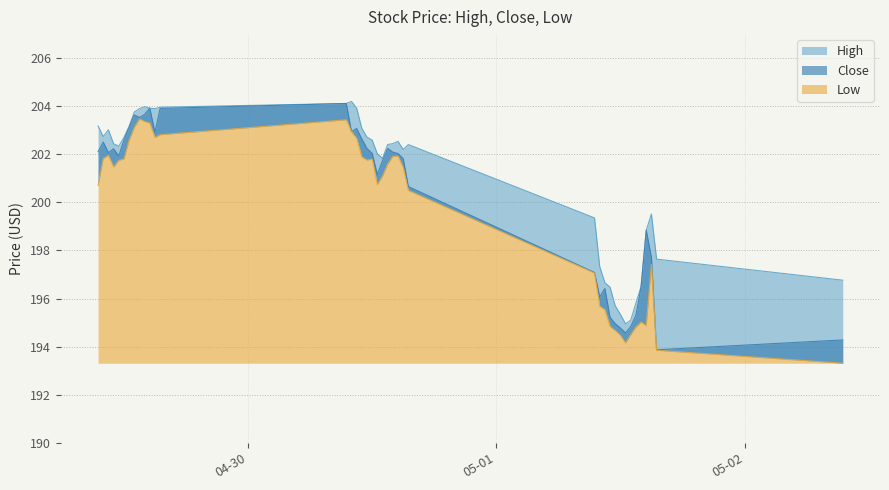

What is the sum of the High values at 2024-04-29 15:30 and 2024-04-30 15:30?

406.4